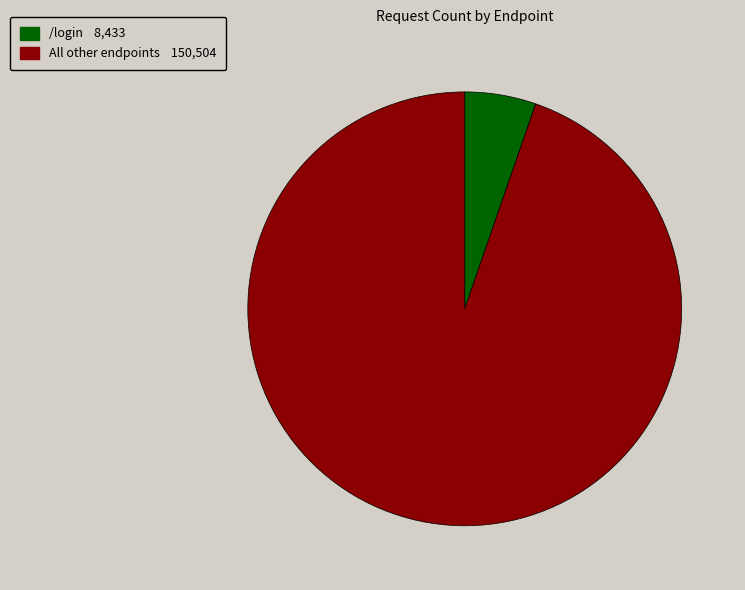

How many segments does this pie chart have?

2